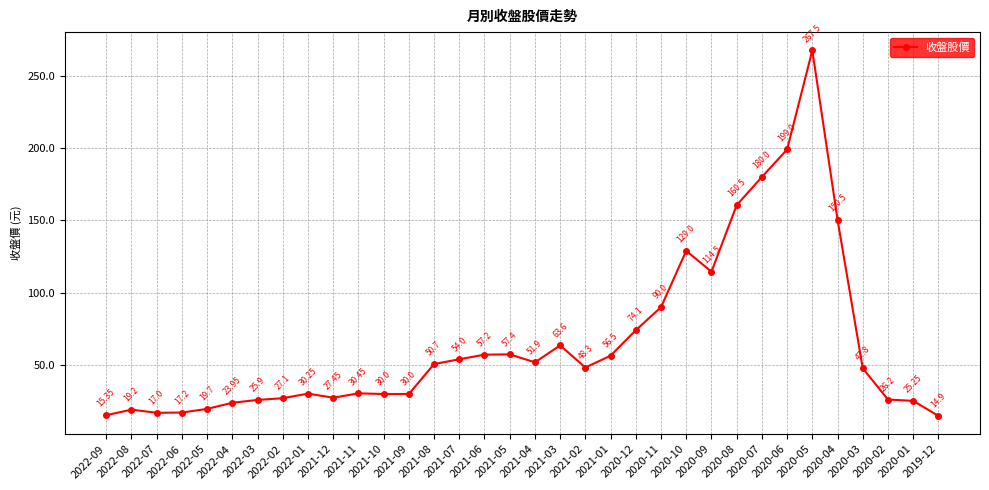

Which label corresponds to the smallest value in the chart?

2019-12